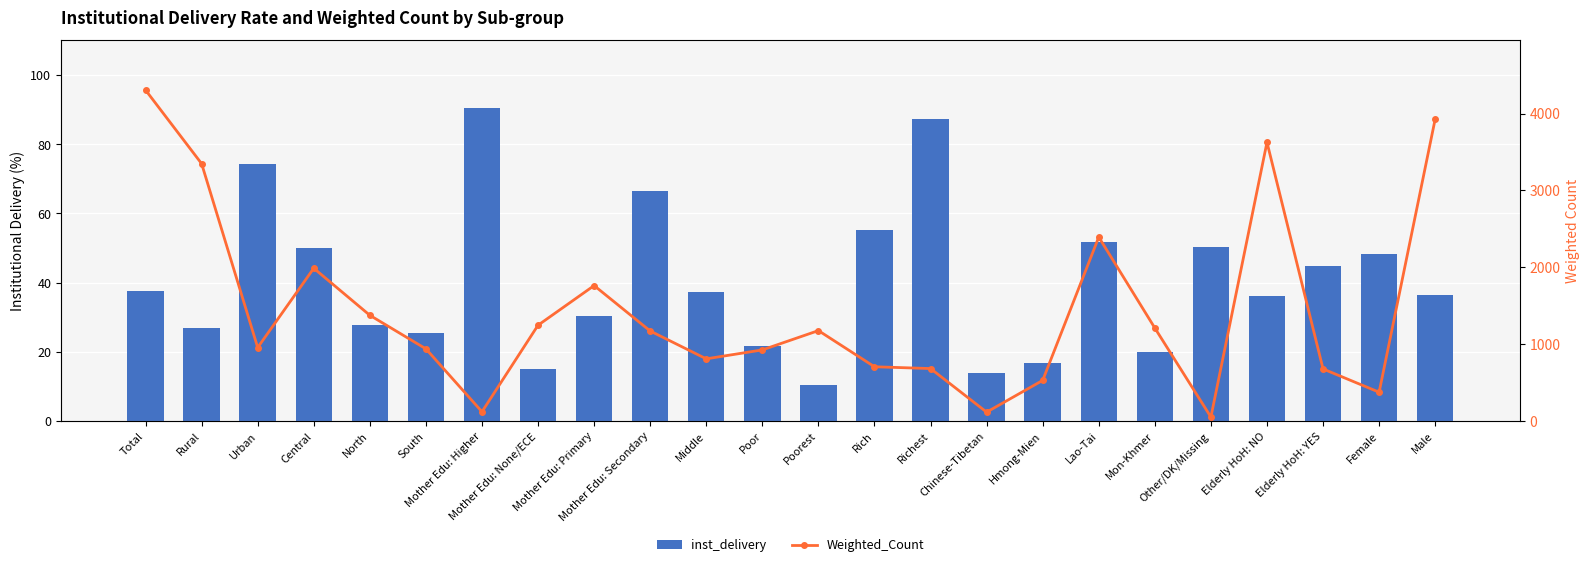

What is the sum of the Weighted_Count values at Male and Chinese-Tibetan?

4046.7